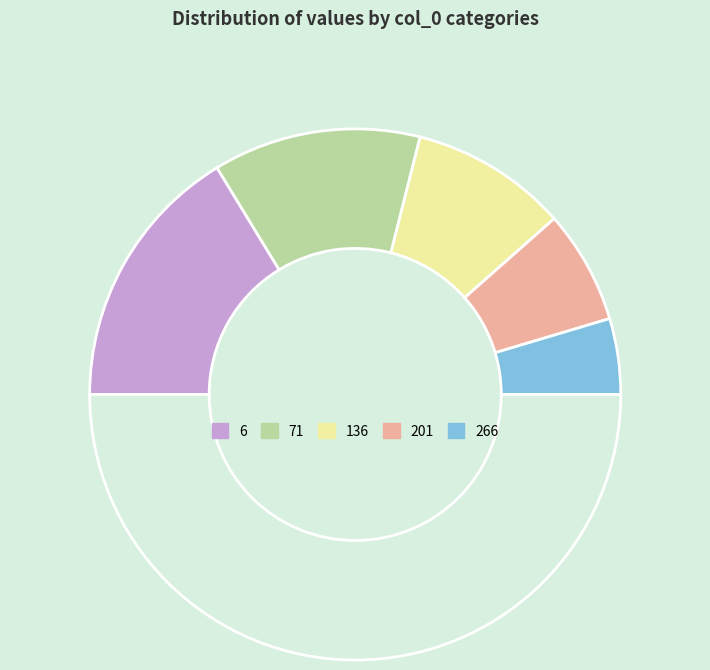

How many slices are in this pie chart?

6